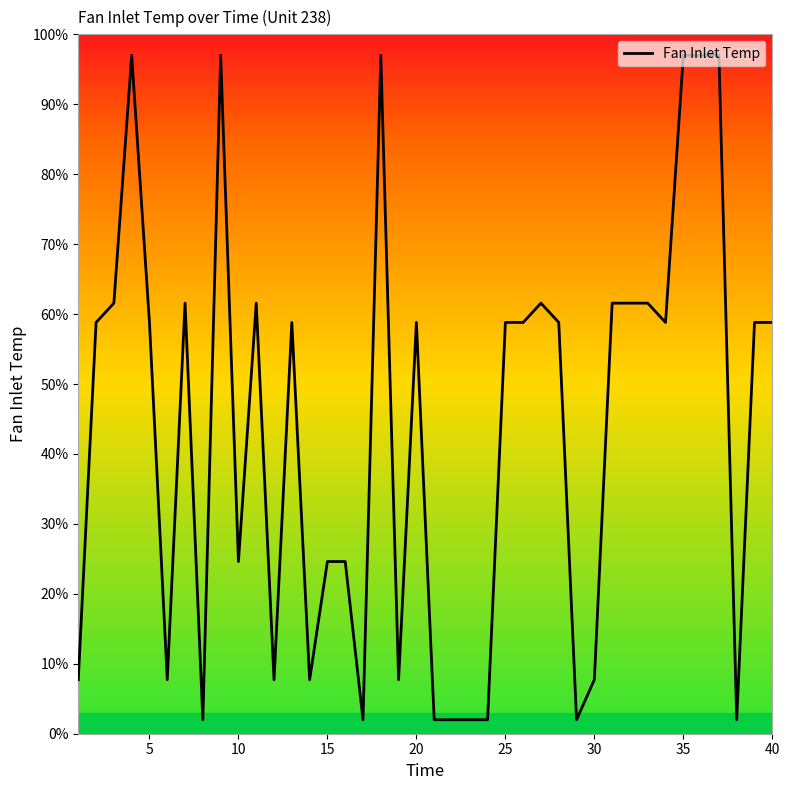

What is the maximum value shown in the chart?

97.0